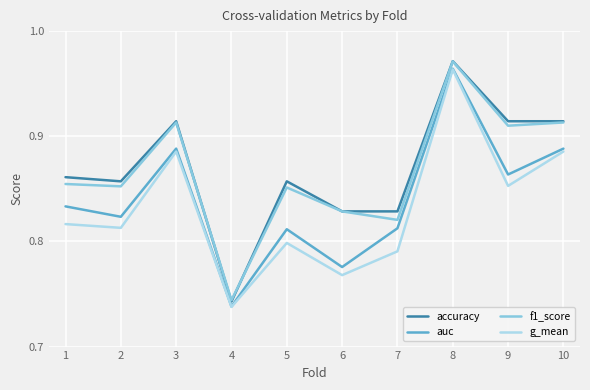

Does the chart display data point markers on the line(s)?

No